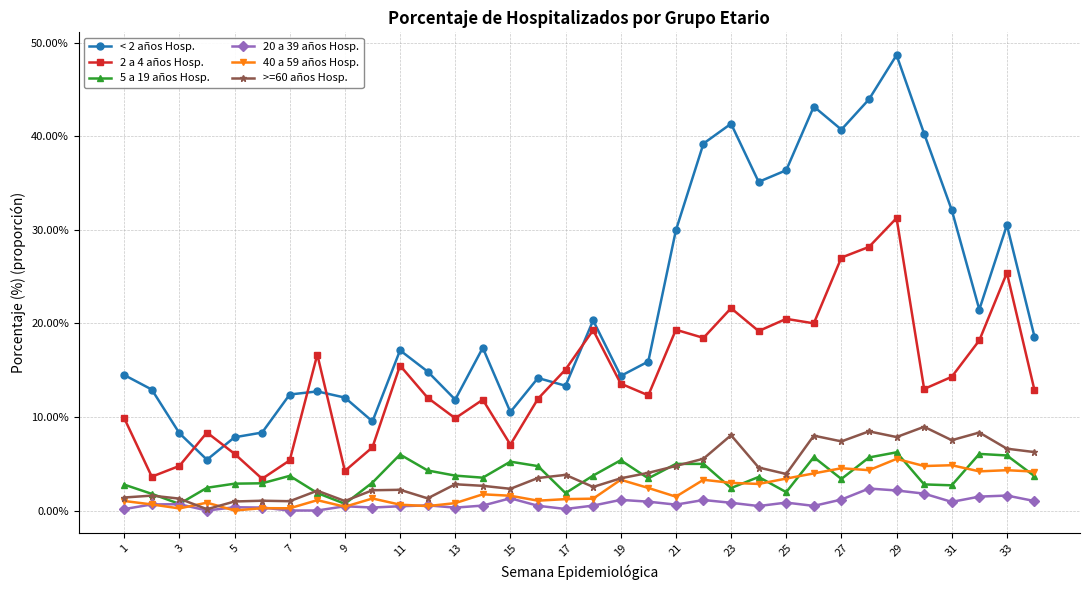

Does the chart display data point markers on the line(s)?

Yes